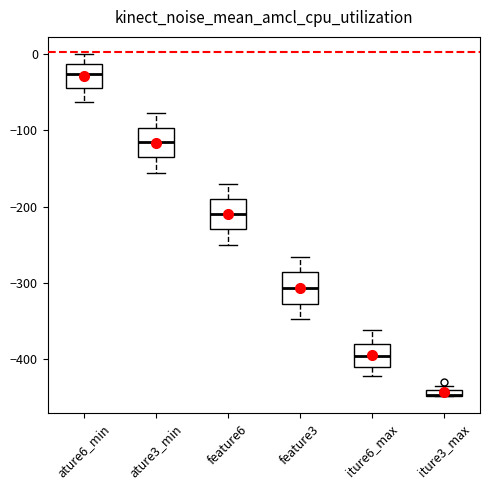

Where is the lower edge of the box for iture3_max on the y-axis? The values are not printed on the chart, so give them approximately, as read against the axis.

-450